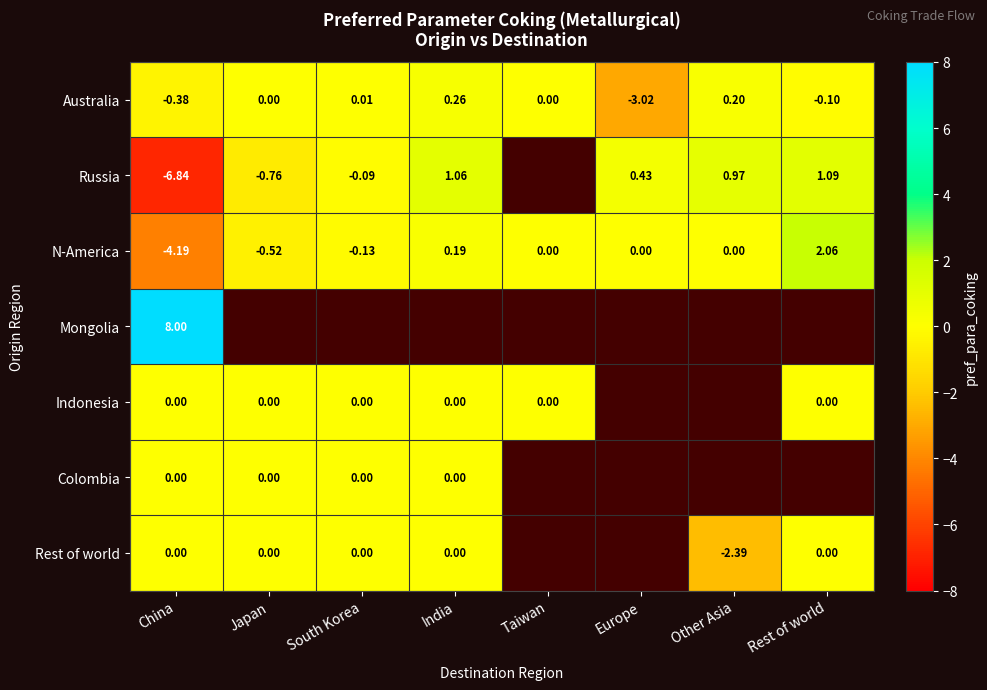

At Japan, list the series in order from smallest to largest.

Russia, N-America, Australia, Mongolia, Indonesia, Colombia, Rest of world